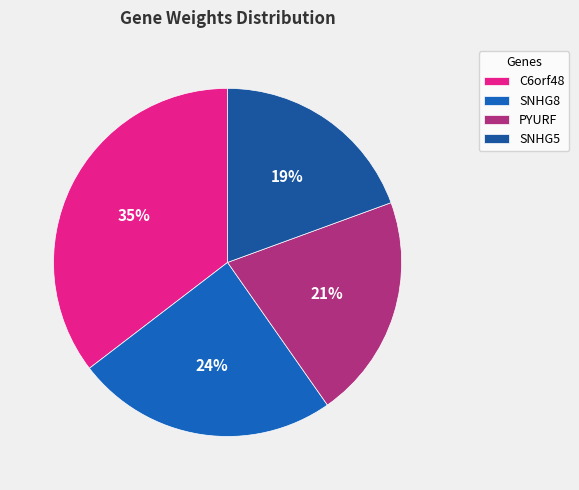

Count the number of slices in the pie.

4